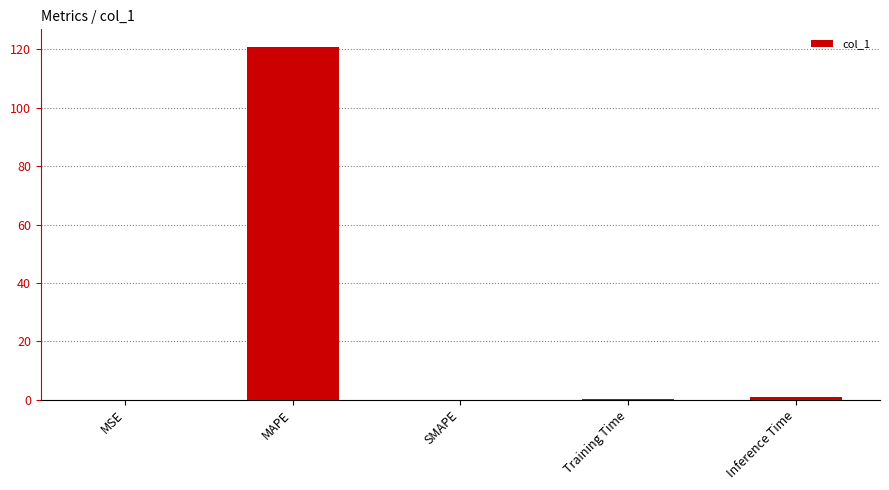

How many distinct data groups are displayed?

1